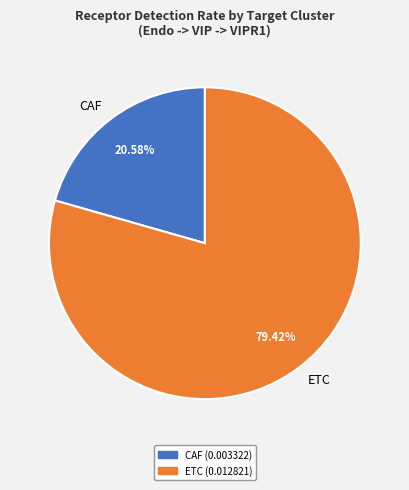

Is it true that ETC is 79% of the pie?

True